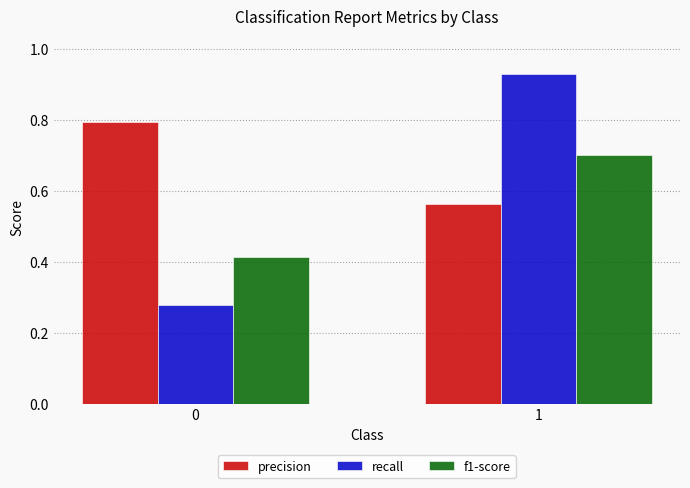

List the series in order of their peak value, highest first.

recall, precision, f1-score